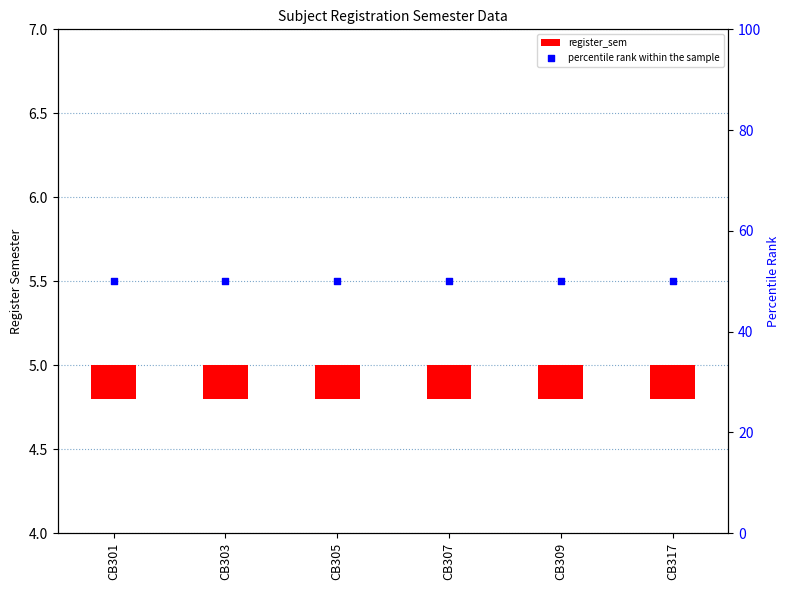

Which series reaches the minimum Y coordinate?

register_sem